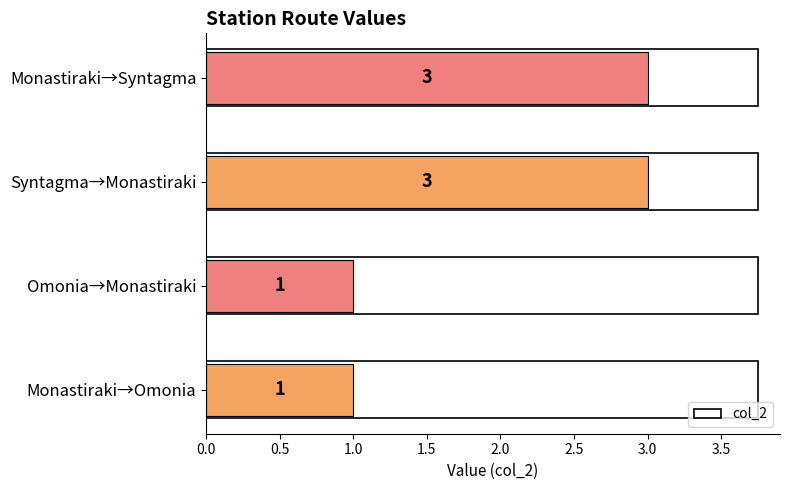

What is the maximum value shown in the chart?

3